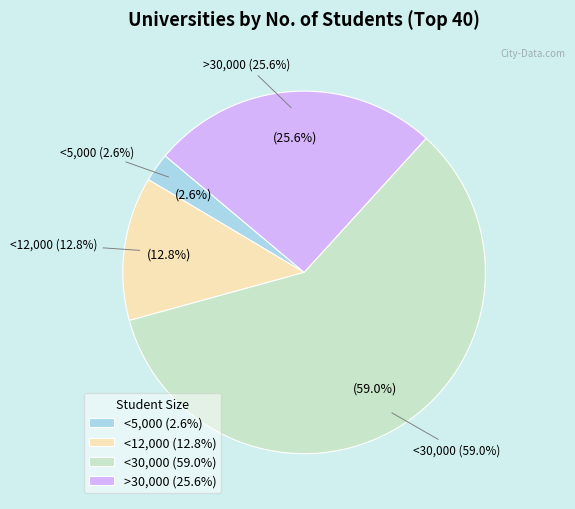

Does <30,000 account for over 50% of the chart?

Yes